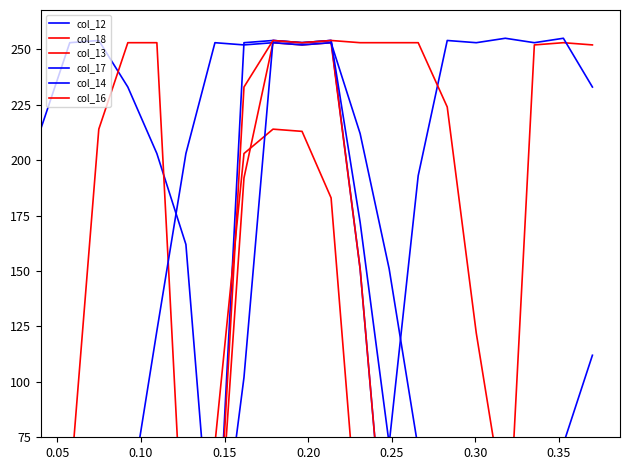

How many data points in col_12 are above 162?

9